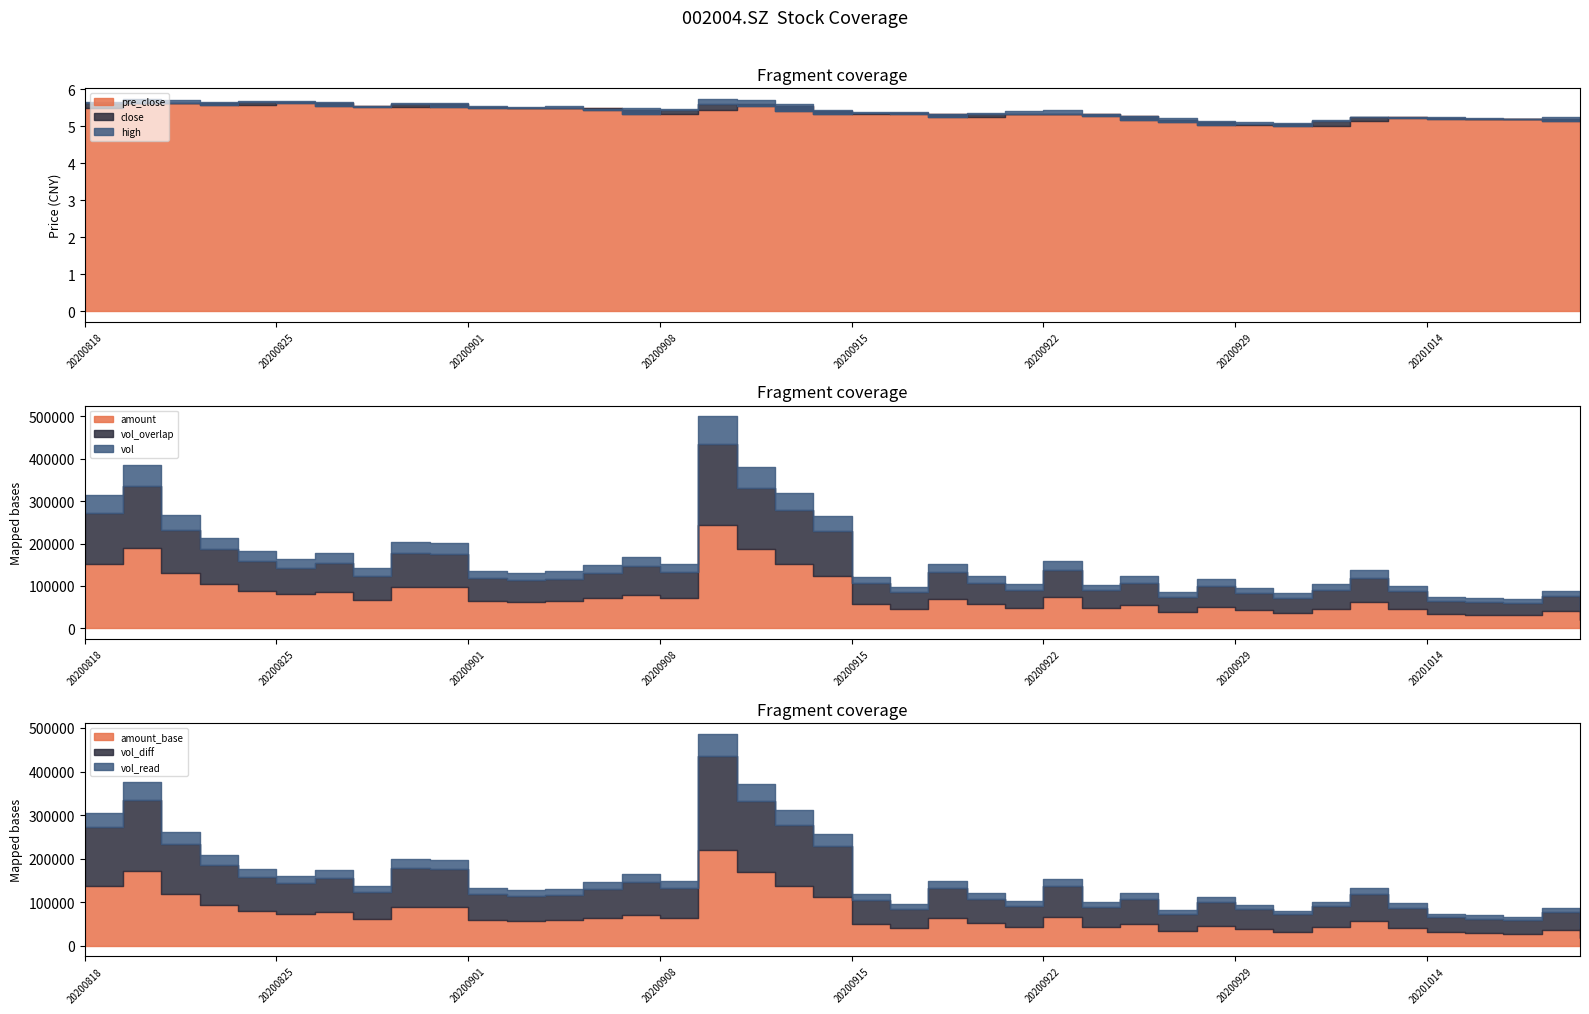

Does the chart display data point markers on the line(s)?

No